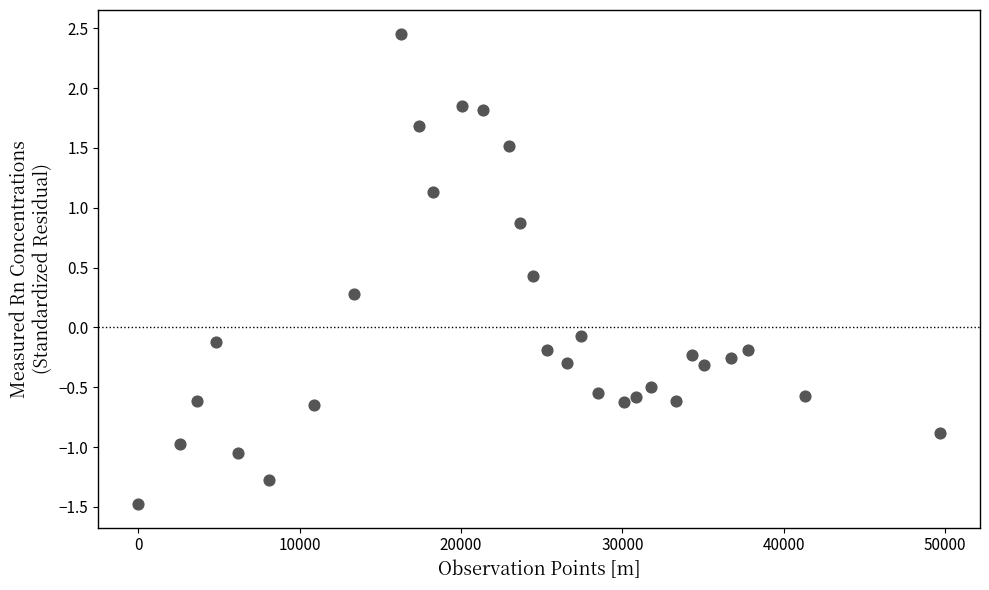

What is the range of Y values (max minus min)?

3.9